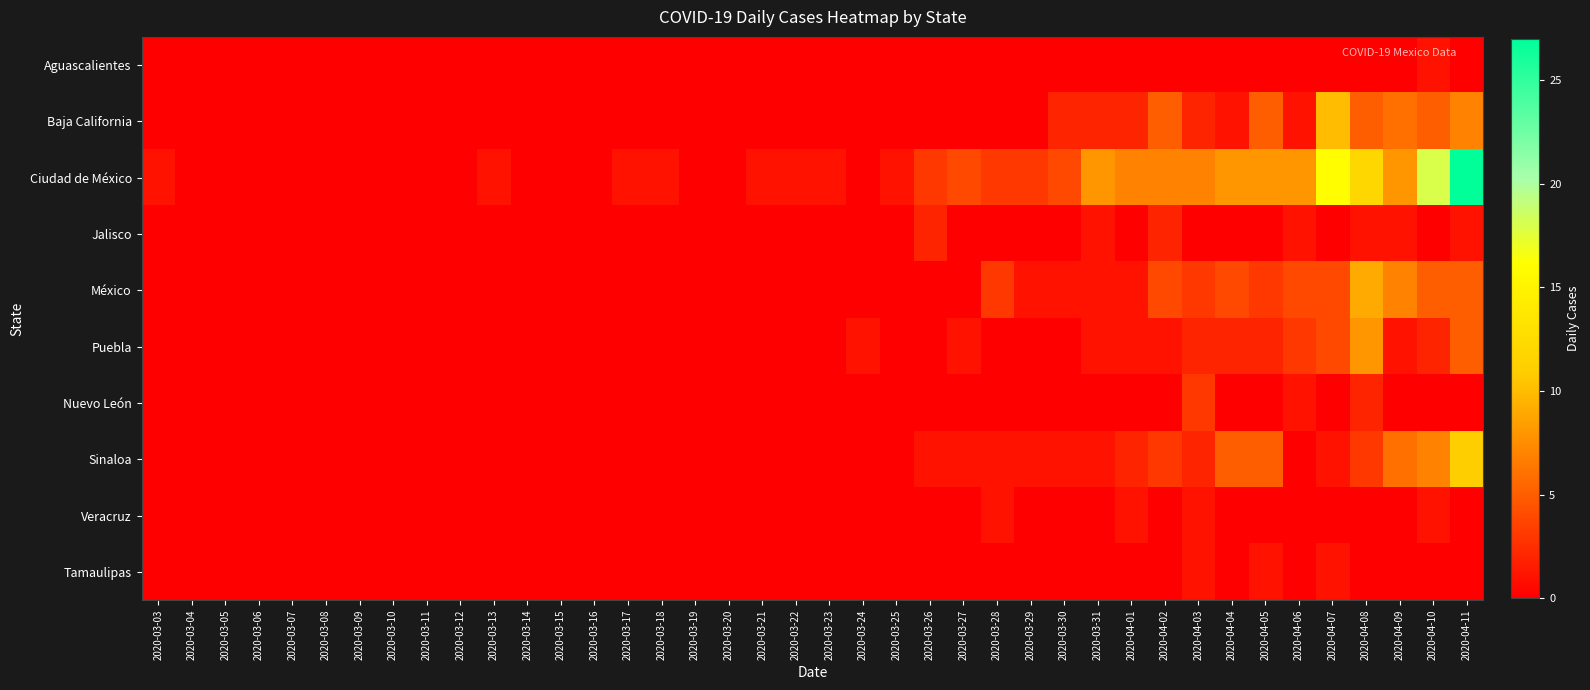

Reading left to right, transcribe all the data shown in this chart.

Aguascalientes: 2020-03-03=0	2020-03-04=0	2020-03-05=0	2020-03-06=0	2020-03-07=0	2020-03-08=0	2020-03-09=0	2020-03-10=0	2020-03-11=0	2020-03-12=0	2020-03-13=0	2020-03-14=0	2020-03-15=0	2020-03-16=0	2020-03-17=0	2020-03-18=0	2020-03-19=0	2020-03-20=0	2020-03-21=0	2020-03-22=0	2020-03-23=0	2020-03-24=0	2020-03-25=0	2020-03-26=0	2020-03-27=0	2020-03-28=0	2020-03-29=0	2020-03-30=0	2020-03-31=0	2020-04-01=0	2020-04-02=0	2020-04-03=0	2020-04-04=0	2020-04-05=0	2020-04-06=0	2020-04-07=0	2020-04-08=0	2020-04-09=0	2020-04-10=1	2020-04-11=0
Baja California: 2020-03-03=0	2020-03-04=0	2020-03-05=0	2020-03-06=0	2020-03-07=0	2020-03-08=0	2020-03-09=0	2020-03-10=0	2020-03-11=0	2020-03-12=0	2020-03-13=0	2020-03-14=0	2020-03-15=0	2020-03-16=0	2020-03-17=0	2020-03-18=0	2020-03-19=0	2020-03-20=0	2020-03-21=0	2020-03-22=0	2020-03-23=0	2020-03-24=0	2020-03-25=0	2020-03-26=0	2020-03-27=0	2020-03-28=0	2020-03-29=0	2020-03-30=2	2020-03-31=2	2020-04-01=2	2020-04-02=5	2020-04-03=2	2020-04-04=1	2020-04-05=5	2020-04-06=1	2020-04-07=10	2020-04-08=5	2020-04-09=6	2020-04-10=5	2020-04-11=7
Ciudad de México: 2020-03-03=1	2020-03-04=0	2020-03-05=0	2020-03-06=0	2020-03-07=0	2020-03-08=0	2020-03-09=0	2020-03-10=0	2020-03-11=0	2020-03-12=0	2020-03-13=1	2020-03-14=0	2020-03-15=0	2020-03-16=0	2020-03-17=1	2020-03-18=1	2020-03-19=0	2020-03-20=0	2020-03-21=1	2020-03-22=1	2020-03-23=1	2020-03-24=0	2020-03-25=1	2020-03-26=3	2020-03-27=4	2020-03-28=3	2020-03-29=3	2020-03-30=4	2020-03-31=8	2020-04-01=7	2020-04-02=7	2020-04-03=7	2020-04-04=8	2020-04-05=8	2020-04-06=8	2020-04-07=16	2020-04-08=12	2020-04-09=8	2020-04-10=18	2020-04-11=27
Jalisco: 2020-03-03=0	2020-03-04=0	2020-03-05=0	2020-03-06=0	2020-03-07=0	2020-03-08=0	2020-03-09=0	2020-03-10=0	2020-03-11=0	2020-03-12=0	2020-03-13=0	2020-03-14=0	2020-03-15=0	2020-03-16=0	2020-03-17=0	2020-03-18=0	2020-03-19=0	2020-03-20=0	2020-03-21=0	2020-03-22=0	2020-03-23=0	2020-03-24=0	2020-03-25=0	2020-03-26=2	2020-03-27=0	2020-03-28=0	2020-03-29=0	2020-03-30=0	2020-03-31=1	2020-04-01=0	2020-04-02=2	2020-04-03=0	2020-04-04=0	2020-04-05=0	2020-04-06=1	2020-04-07=0	2020-04-08=1	2020-04-09=1	2020-04-10=0	2020-04-11=1
México: 2020-03-03=0	2020-03-04=0	2020-03-05=0	2020-03-06=0	2020-03-07=0	2020-03-08=0	2020-03-09=0	2020-03-10=0	2020-03-11=0	2020-03-12=0	2020-03-13=0	2020-03-14=0	2020-03-15=0	2020-03-16=0	2020-03-17=0	2020-03-18=0	2020-03-19=0	2020-03-20=0	2020-03-21=0	2020-03-22=0	2020-03-23=0	2020-03-24=0	2020-03-25=0	2020-03-26=0	2020-03-27=0	2020-03-28=3	2020-03-29=1	2020-03-30=1	2020-03-31=1	2020-04-01=1	2020-04-02=4	2020-04-03=3	2020-04-04=4	2020-04-05=3	2020-04-06=4	2020-04-07=4	2020-04-08=9	2020-04-09=7	2020-04-10=5	2020-04-11=5
Puebla: 2020-03-03=0	2020-03-04=0	2020-03-05=0	2020-03-06=0	2020-03-07=0	2020-03-08=0	2020-03-09=0	2020-03-10=0	2020-03-11=0	2020-03-12=0	2020-03-13=0	2020-03-14=0	2020-03-15=0	2020-03-16=0	2020-03-17=0	2020-03-18=0	2020-03-19=0	2020-03-20=0	2020-03-21=0	2020-03-22=0	2020-03-23=0	2020-03-24=1	2020-03-25=0	2020-03-26=0	2020-03-27=1	2020-03-28=0	2020-03-29=0	2020-03-30=0	2020-03-31=1	2020-04-01=1	2020-04-02=1	2020-04-03=2	2020-04-04=2	2020-04-05=2	2020-04-06=3	2020-04-07=4	2020-04-08=8	2020-04-09=1	2020-04-10=2	2020-04-11=5
Nuevo León: 2020-03-03=0	2020-03-04=0	2020-03-05=0	2020-03-06=0	2020-03-07=0	2020-03-08=0	2020-03-09=0	2020-03-10=0	2020-03-11=0	2020-03-12=0	2020-03-13=0	2020-03-14=0	2020-03-15=0	2020-03-16=0	2020-03-17=0	2020-03-18=0	2020-03-19=0	2020-03-20=0	2020-03-21=0	2020-03-22=0	2020-03-23=0	2020-03-24=0	2020-03-25=0	2020-03-26=0	2020-03-27=0	2020-03-28=0	2020-03-29=0	2020-03-30=0	2020-03-31=0	2020-04-01=0	2020-04-02=0	2020-04-03=3	2020-04-04=0	2020-04-05=0	2020-04-06=1	2020-04-07=0	2020-04-08=2	2020-04-09=0	2020-04-10=0	2020-04-11=0
Sinaloa: 2020-03-03=0	2020-03-04=0	2020-03-05=0	2020-03-06=0	2020-03-07=0	2020-03-08=0	2020-03-09=0	2020-03-10=0	2020-03-11=0	2020-03-12=0	2020-03-13=0	2020-03-14=0	2020-03-15=0	2020-03-16=0	2020-03-17=0	2020-03-18=0	2020-03-19=0	2020-03-20=0	2020-03-21=0	2020-03-22=0	2020-03-23=0	2020-03-24=0	2020-03-25=0	2020-03-26=1	2020-03-27=1	2020-03-28=1	2020-03-29=1	2020-03-30=1	2020-03-31=1	2020-04-01=2	2020-04-02=3	2020-04-03=2	2020-04-04=5	2020-04-05=5	2020-04-06=0	2020-04-07=1	2020-04-08=3	2020-04-09=6	2020-04-10=7	2020-04-11=11
Veracruz: 2020-03-03=0	2020-03-04=0	2020-03-05=0	2020-03-06=0	2020-03-07=0	2020-03-08=0	2020-03-09=0	2020-03-10=0	2020-03-11=0	2020-03-12=0	2020-03-13=0	2020-03-14=0	2020-03-15=0	2020-03-16=0	2020-03-17=0	2020-03-18=0	2020-03-19=0	2020-03-20=0	2020-03-21=0	2020-03-22=0	2020-03-23=0	2020-03-24=0	2020-03-25=0	2020-03-26=0	2020-03-27=0	2020-03-28=1	2020-03-29=0	2020-03-30=0	2020-03-31=0	2020-04-01=1	2020-04-02=0	2020-04-03=1	2020-04-04=0	2020-04-05=0	2020-04-06=0	2020-04-07=0	2020-04-08=0	2020-04-09=0	2020-04-10=1	2020-04-11=0
Tamaulipas: 2020-03-03=0	2020-03-04=0	2020-03-05=0	2020-03-06=0	2020-03-07=0	2020-03-08=0	2020-03-09=0	2020-03-10=0	2020-03-11=0	2020-03-12=0	2020-03-13=0	2020-03-14=0	2020-03-15=0	2020-03-16=0	2020-03-17=0	2020-03-18=0	2020-03-19=0	2020-03-20=0	2020-03-21=0	2020-03-22=0	2020-03-23=0	2020-03-24=0	2020-03-25=0	2020-03-26=0	2020-03-27=0	2020-03-28=0	2020-03-29=0	2020-03-30=0	2020-03-31=0	2020-04-01=0	2020-04-02=0	2020-04-03=1	2020-04-04=0	2020-04-05=1	2020-04-06=0	2020-04-07=1	2020-04-08=0	2020-04-09=0	2020-04-10=0	2020-04-11=0